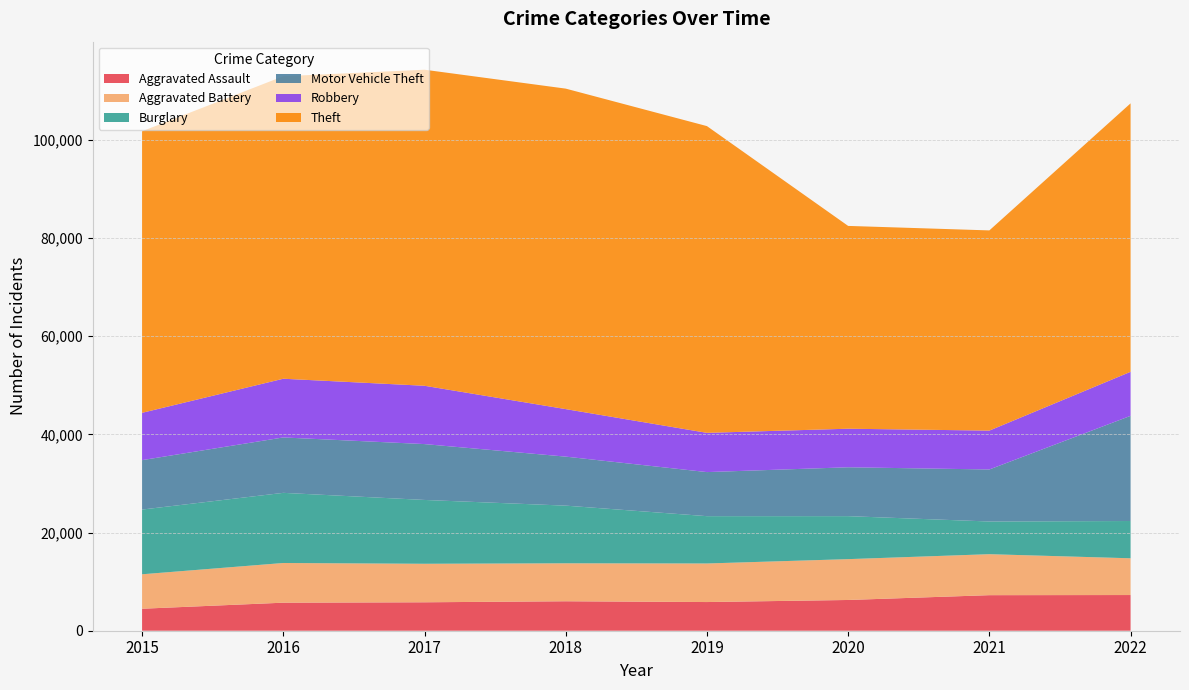

Reading left to right, list all the values displayed in this chart.

Aggravated Assault: 4480	5712	5793	6001	5841	6263	7243	7270
Aggravated Battery: 7018	8085	7845	7734	7857	8319	8348	7487
Burglary: 13184	14289	13001	11746	9639	8757	6658	7592
Motor Vehicle Theft: 10068	11286	11380	9984	8977	9956	10598	21425
Robbery: 9638	11960	11880	9679	7994	7855	7918	8970
Theft: 57350	61618	64381	65285	62485	41312	40782	54684